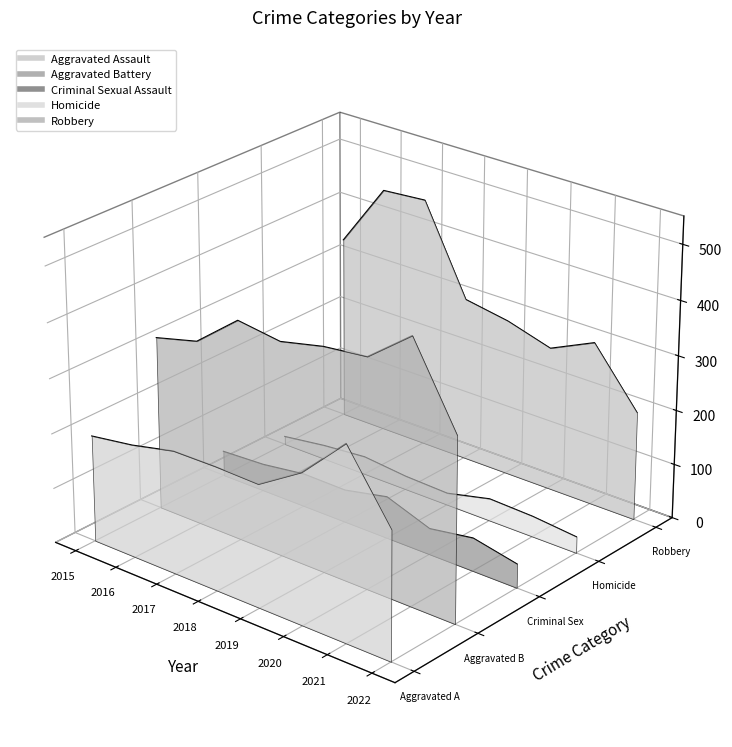

Where is the first local maximum for Aggravated Assault?

2021